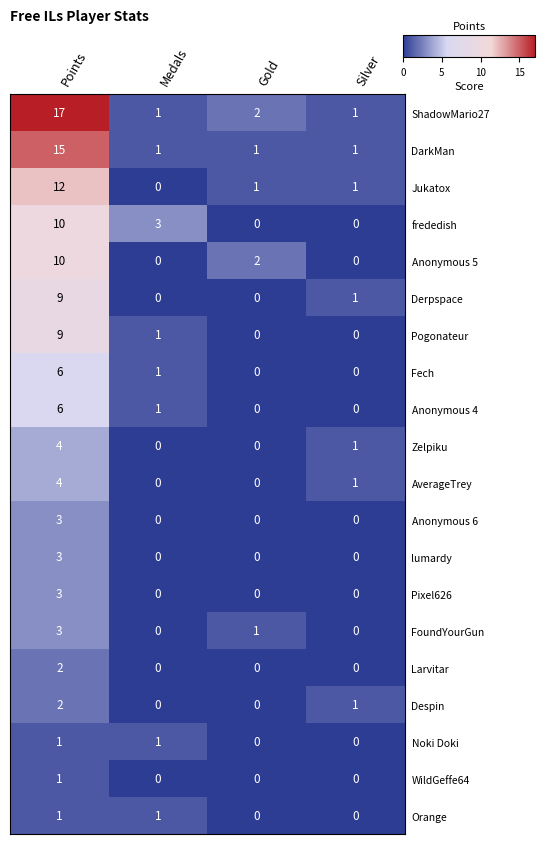

Which category has the highest value across all series?

Points